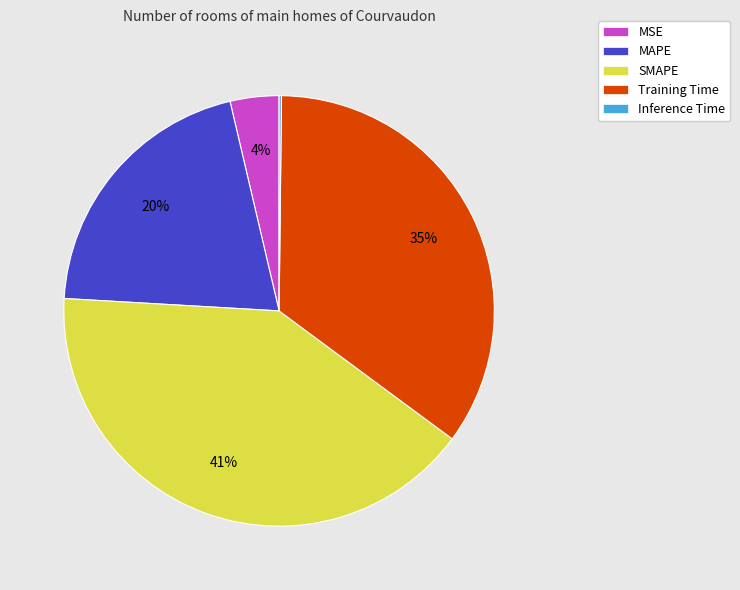

Which slice is the largest?

SMAPE